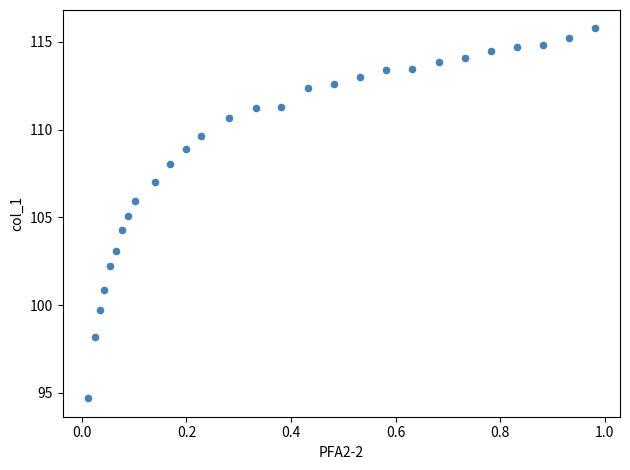

What is the range of X values (max minus min)?

1.0